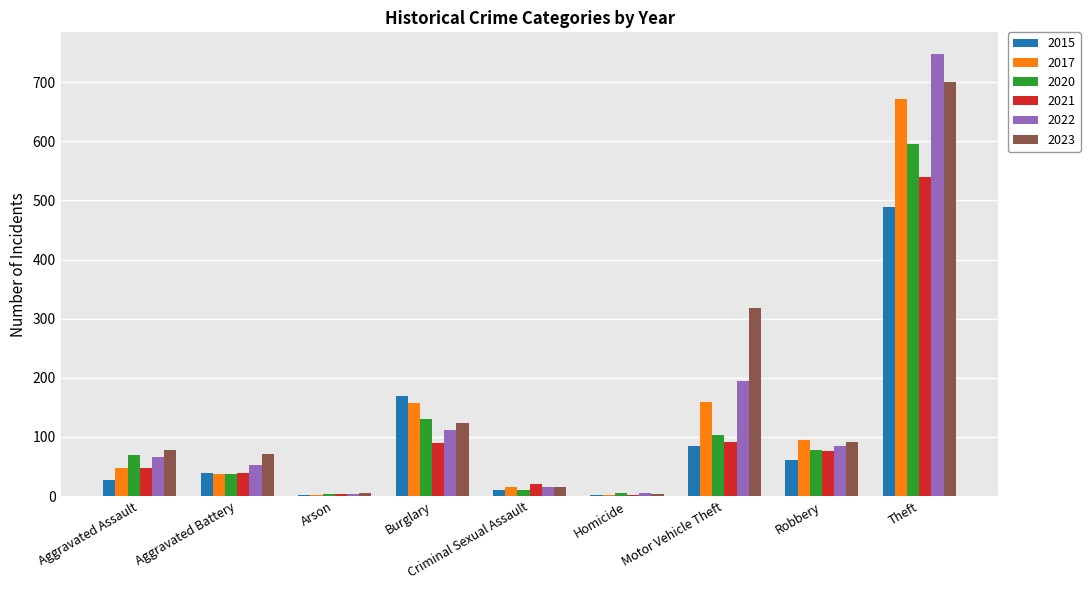

The 2017 series shows 94 at Robbery. True or false?

True